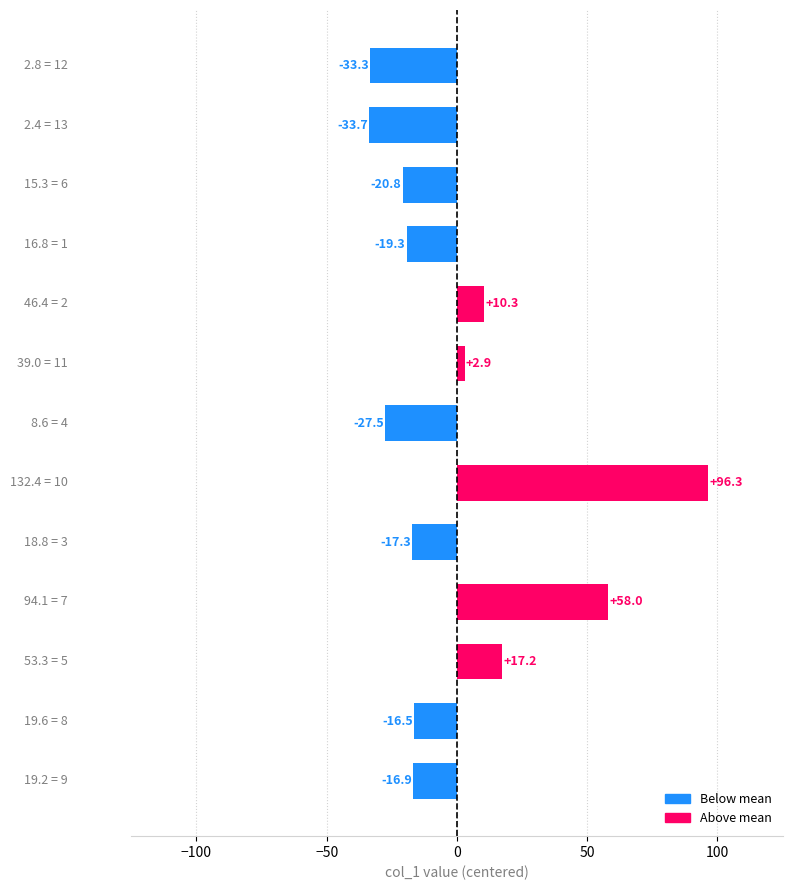

What is the maximum value shown in the chart?

96.3